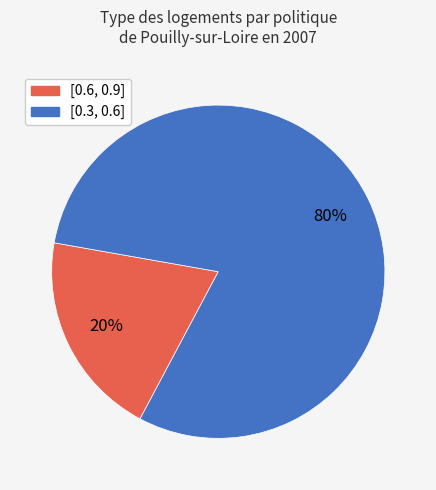

What percentage is the [0.6, 0.9] slice, to the nearest percent?

20%